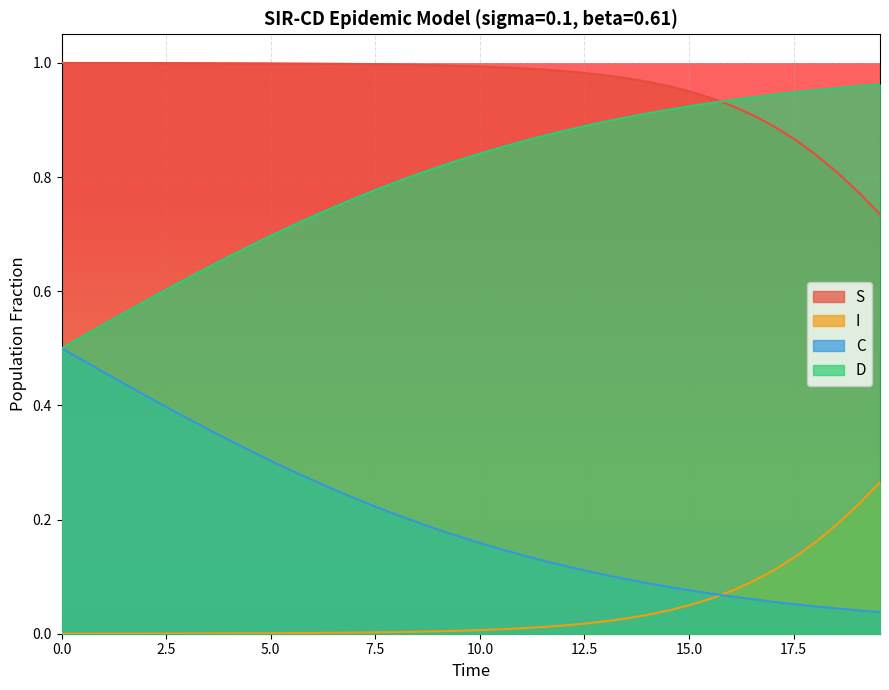

Which series has the largest total across all categories?

S